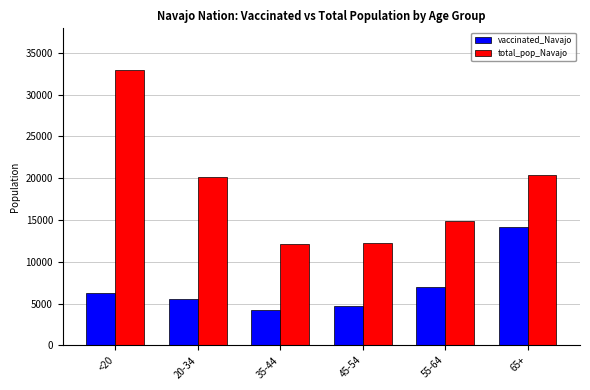

What position from the right is 35-44?

4